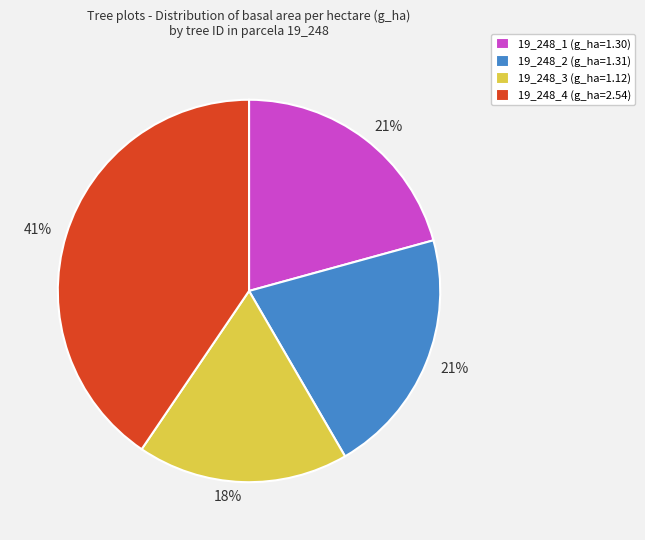

Which category has the biggest portion of the pie?

19_248_4